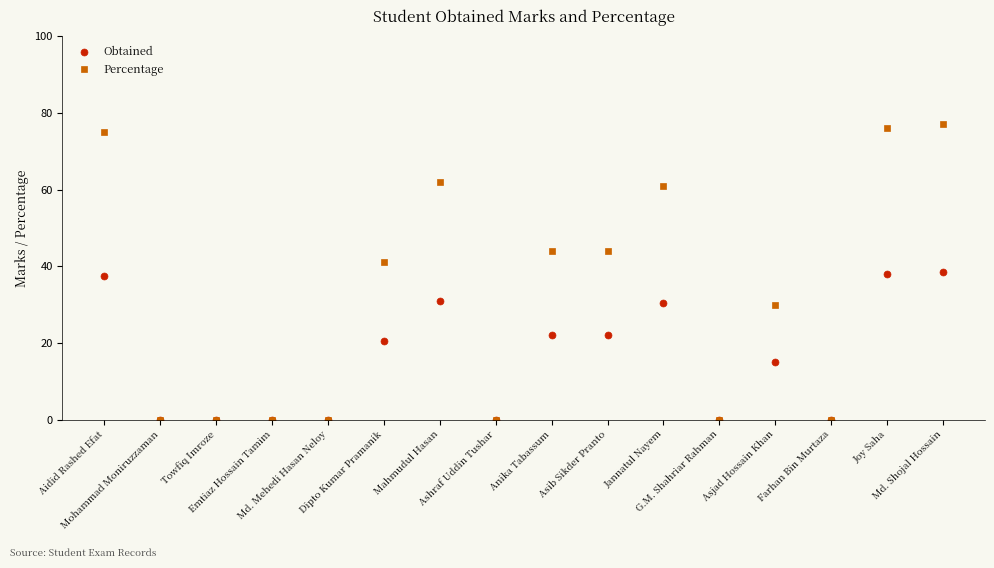

Is it true that Obtained equals 24.7 at Md. Shojal Hossain?

False